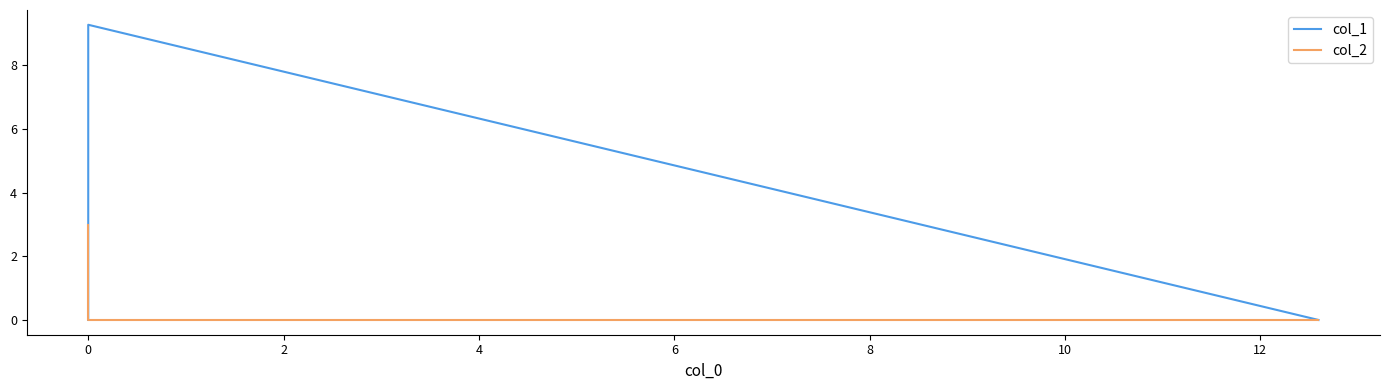

What is the sum of all col_2 values?

3.0